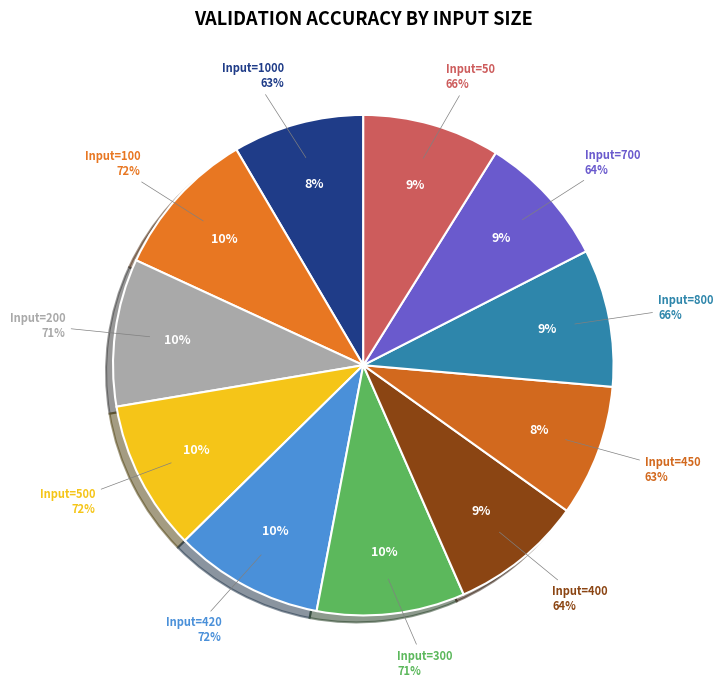

To the nearest percent, what is the difference between the largest and smallest slice percentages?

1%